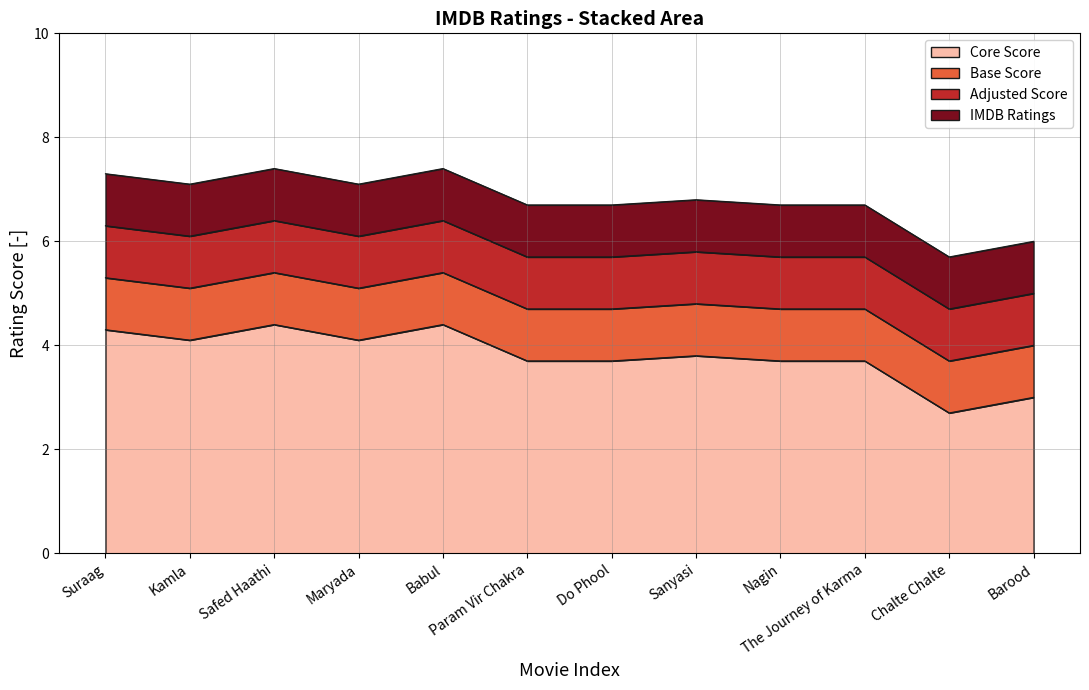

At which category does Adjusted Score reach its first local peak?

Safed Haathi